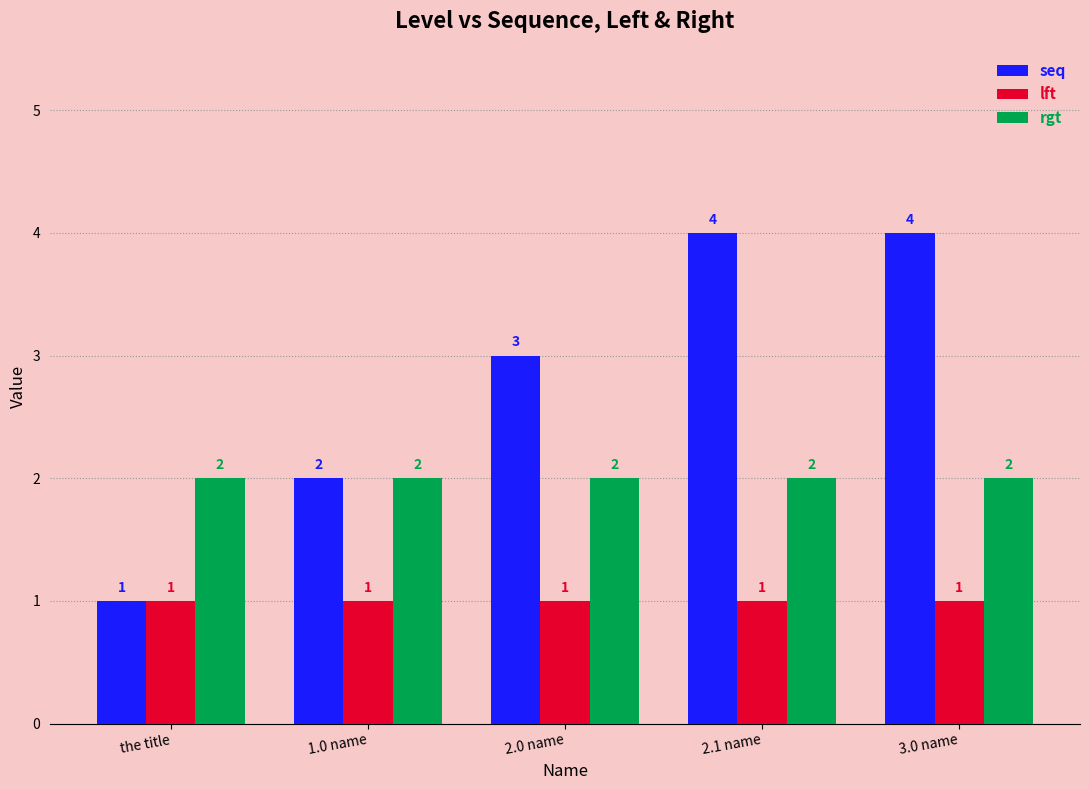

Which series has the largest total across all categories?

seq